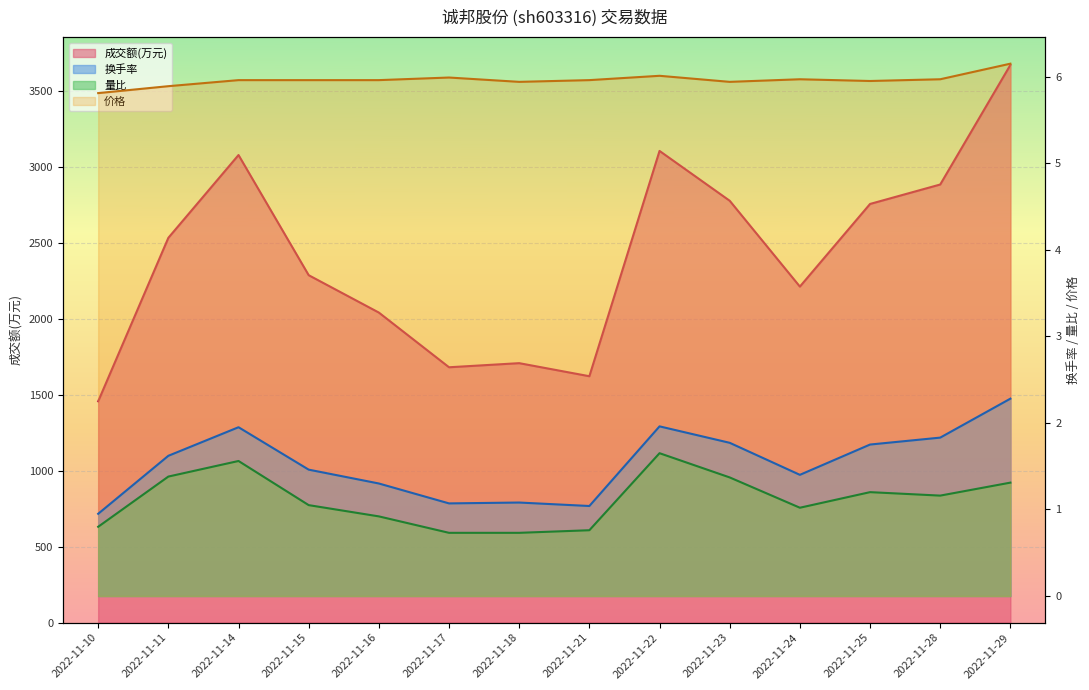

At which label is 成交额(万元) closest to 2564?

2022-11-11